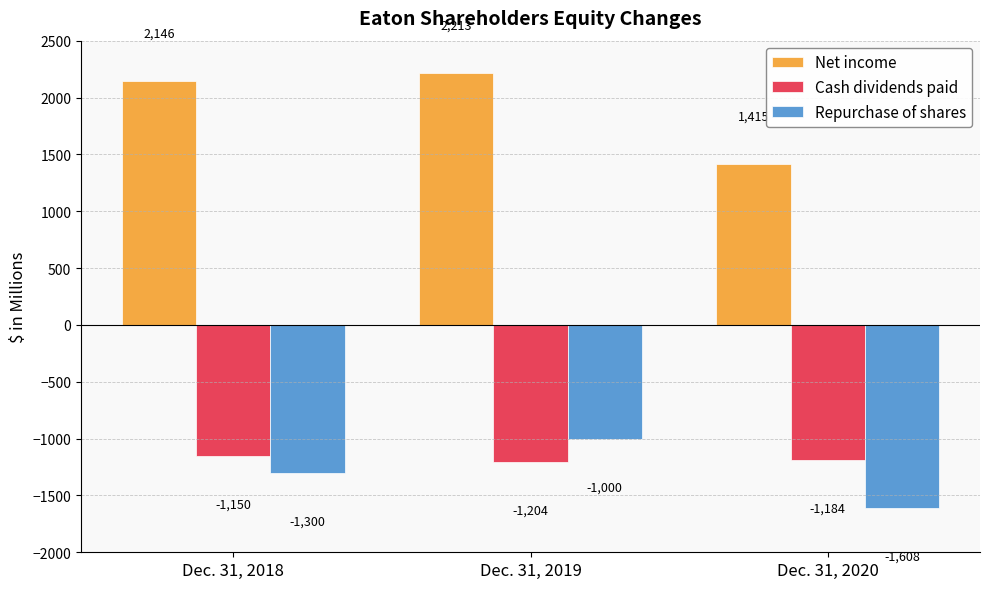

Which category has the lowest value in the Repurchase of shares series?

Dec. 31, 2020